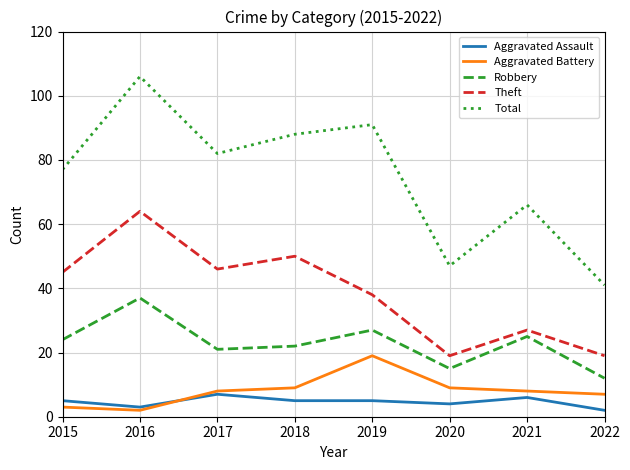

Reading right to left, list all the values displayed in this chart.

Aggravated Assault: 2022=2	2021=6	2020=4	2019=5	2018=5	2017=7	2016=3	2015=5
Aggravated Battery: 2022=7	2021=8	2020=9	2019=19	2018=9	2017=8	2016=2	2015=3
Robbery: 2022=12	2021=25	2020=15	2019=27	2018=22	2017=21	2016=37	2015=24
Theft: 2022=19	2021=27	2020=19	2019=38	2018=50	2017=46	2016=64	2015=45
Total: 2022=41	2021=66	2020=47	2019=91	2018=88	2017=82	2016=106	2015=77